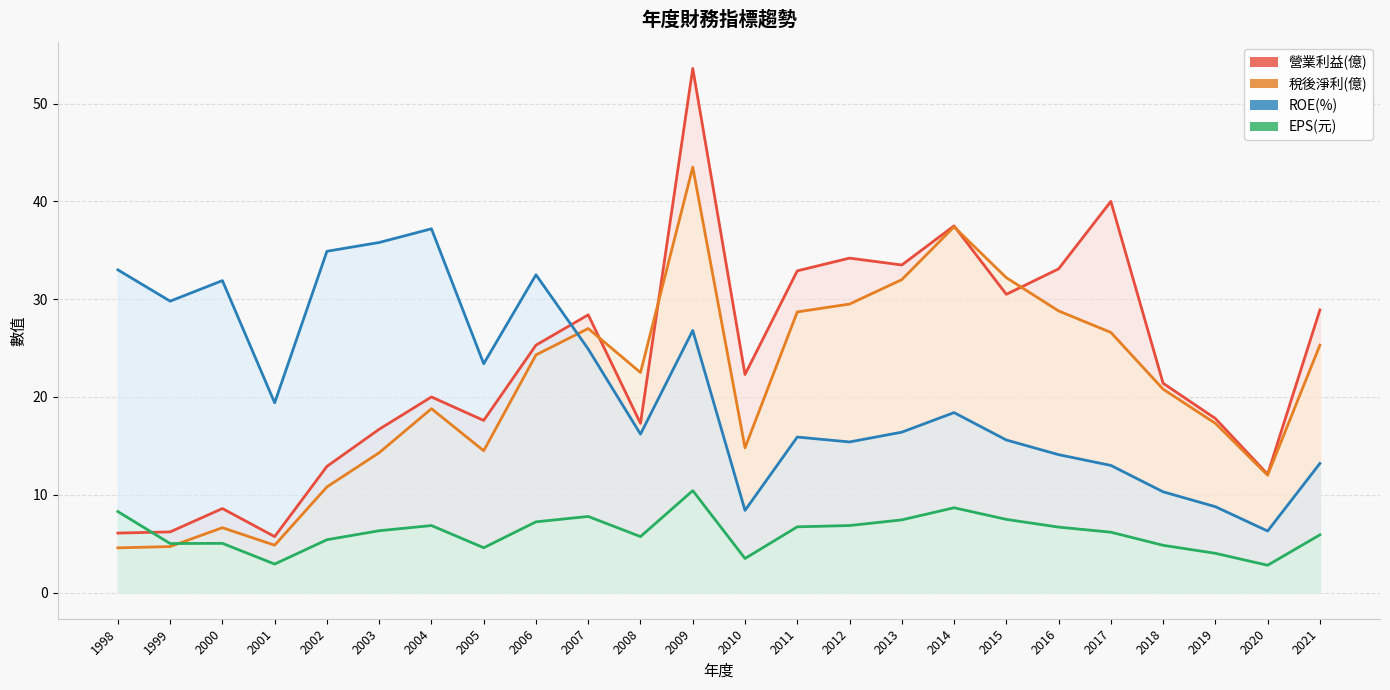

What is the difference between the second highest and second lowest values in the 稅後淨利(億) series?

32.7